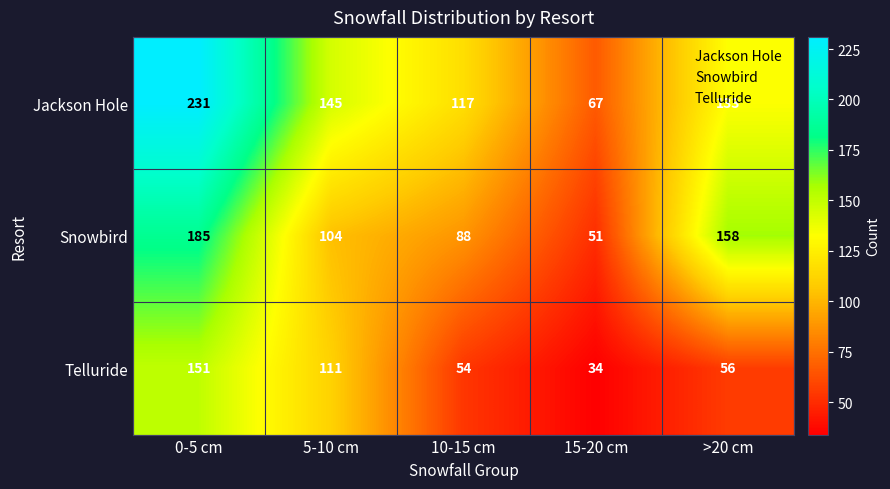

What is the average value of the Telluride series?

81